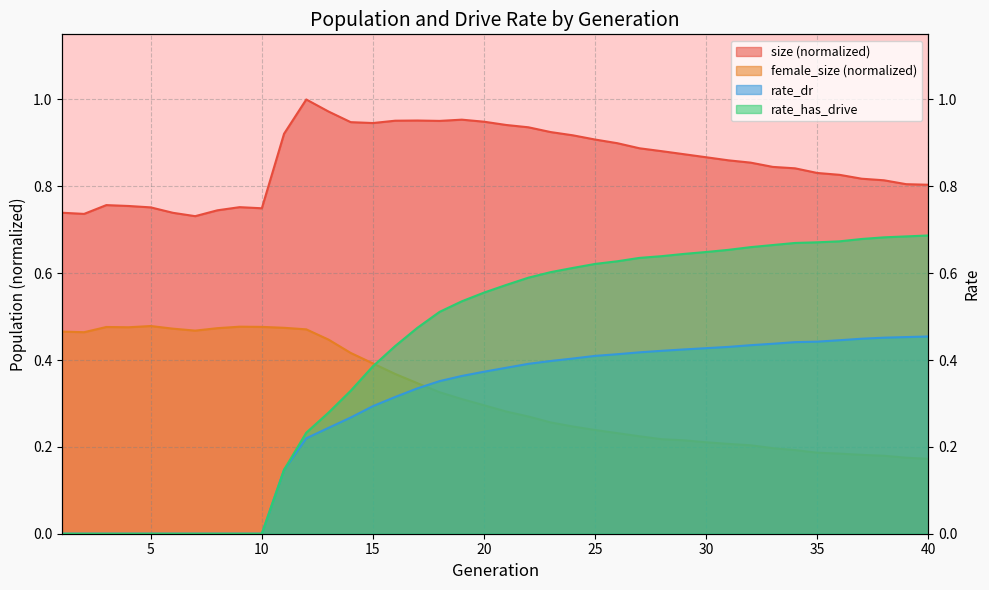

Rank the categories by female_size value from lowest to highest.

40, 39, 38, 37, 36, 35, 34, 33, 32, 31, 30, 29, 28, 27, 26, 25, 24, 23, 22, 21, 20, 19, 18, 17, 16, 15, 14, 13, 2, 1, 7, 12, 6, 8, 11, 4, 3, 10, 9, 5